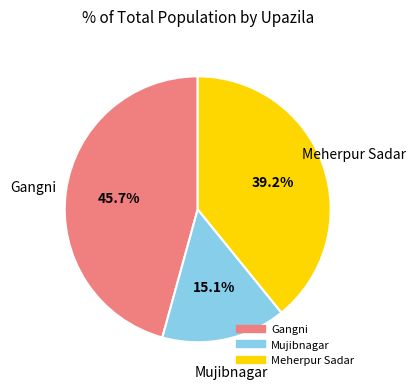

The Gangni slice represents 52% of the pie. True or false?

False